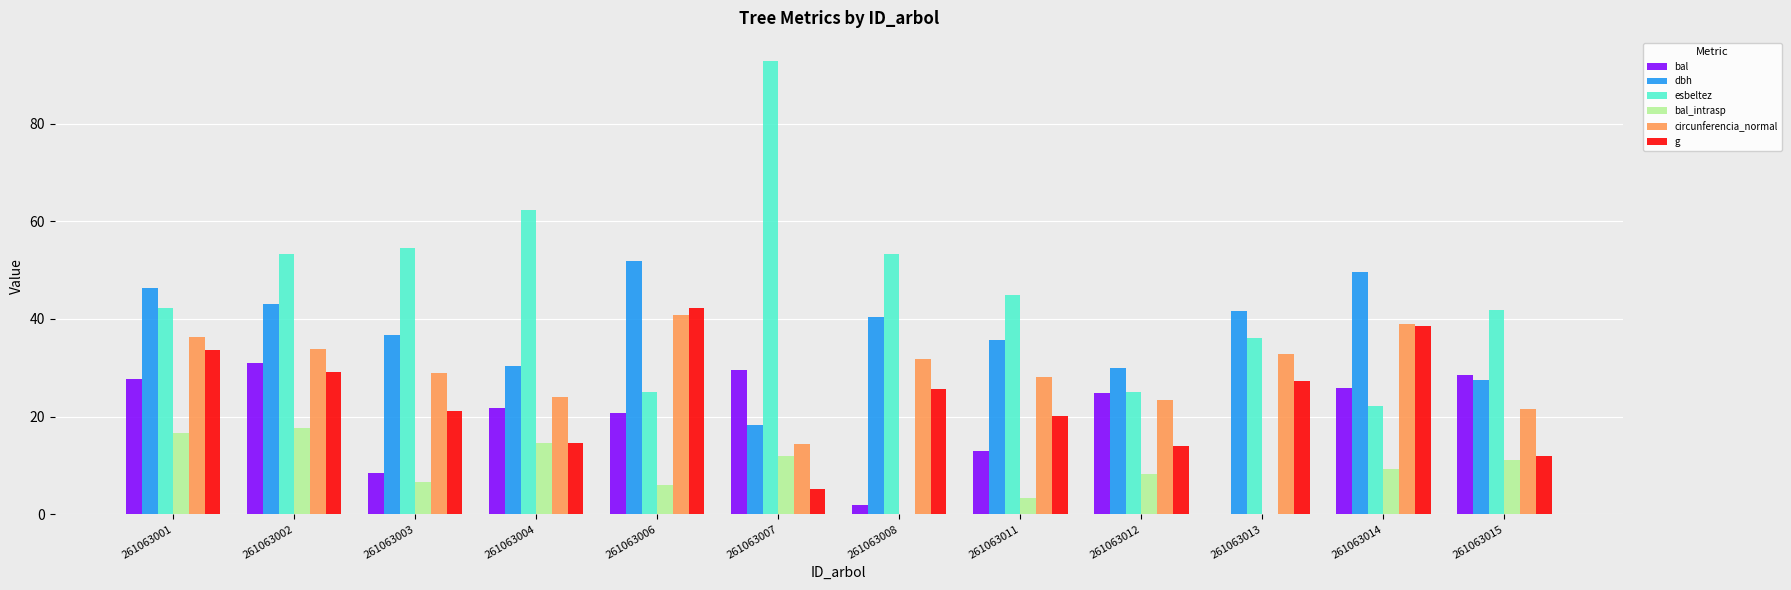

Between 261063007 and 261063012, which series saw the biggest shift?

esbeltez